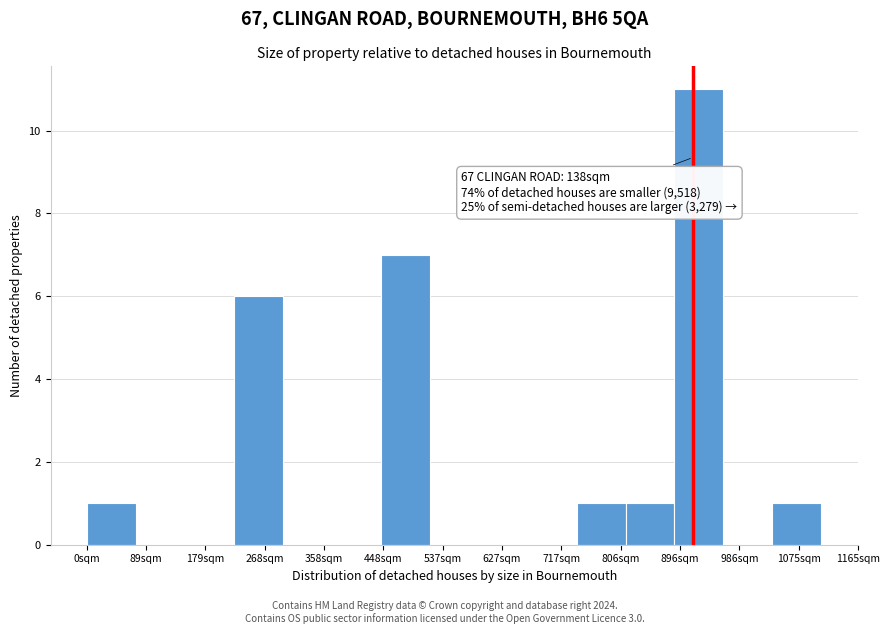

Over which range of the x-axis is the bar tallest?

890 to 960